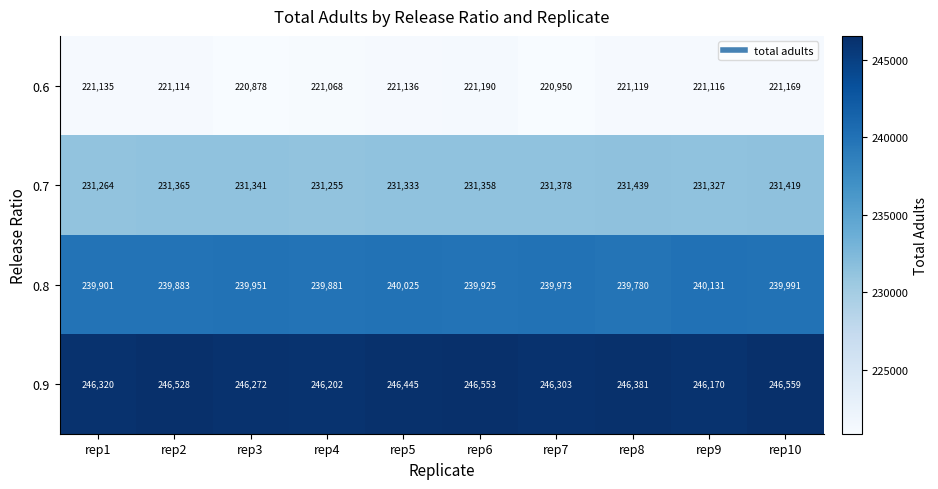

At which category is the sum across all series the highest?

rep10